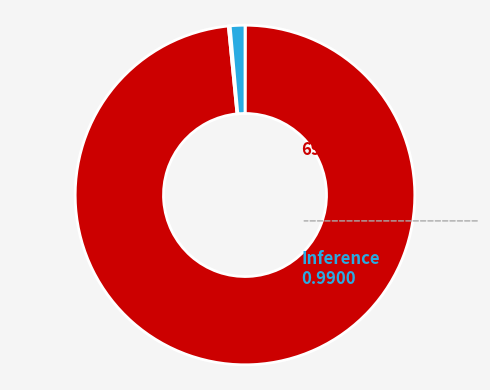

To the nearest percent, what is the difference between the largest and smallest slice percentages?

98%